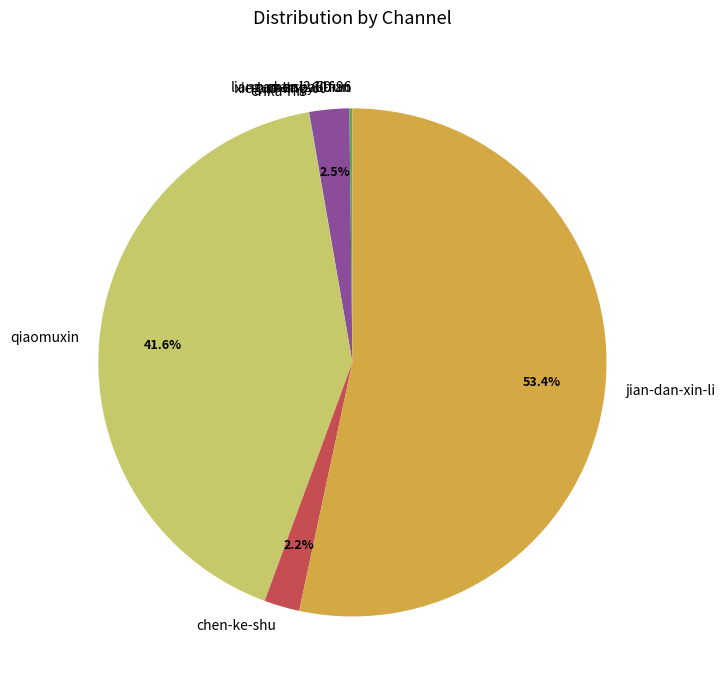

What is the largest slice in the pie chart?

jian-dan-xin-li